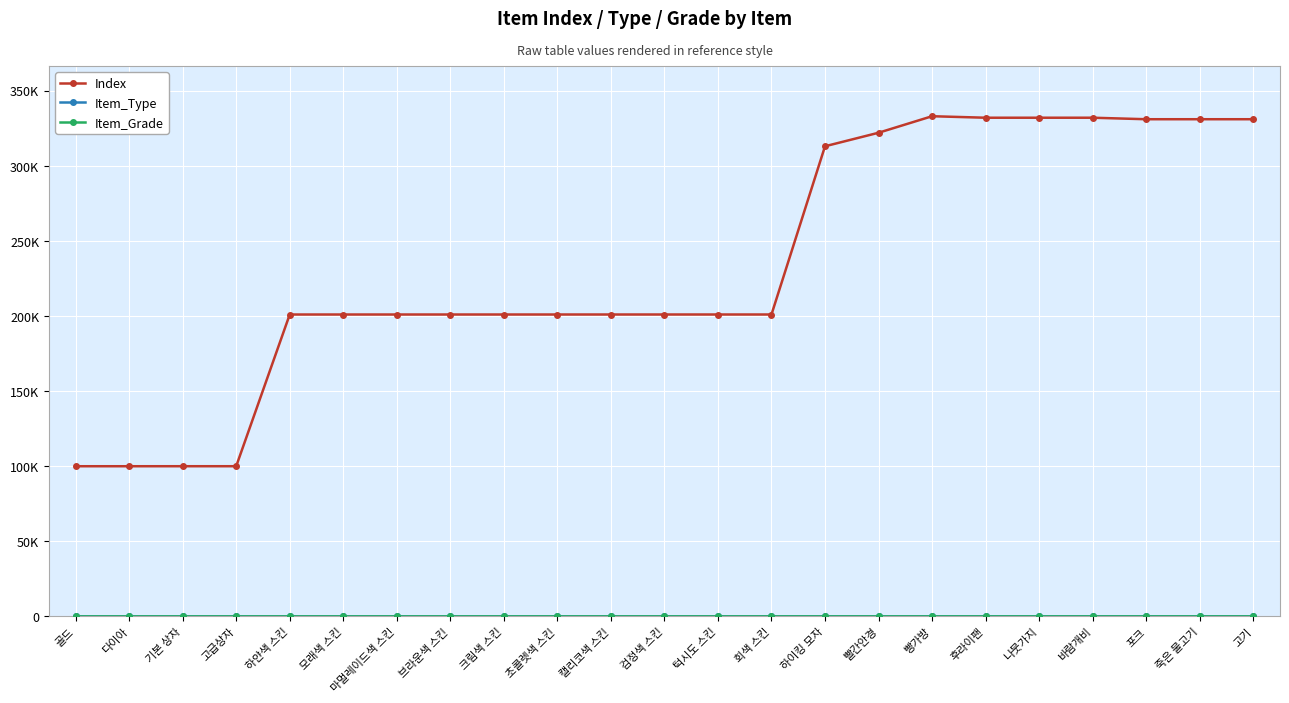

Is this an area chart (filled region under the line)?

No